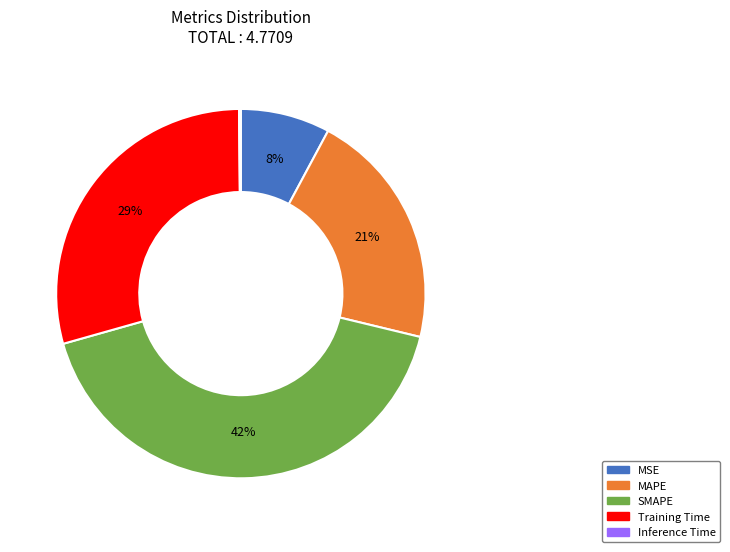

Between Training Time and MSE, which is larger?

Training Time